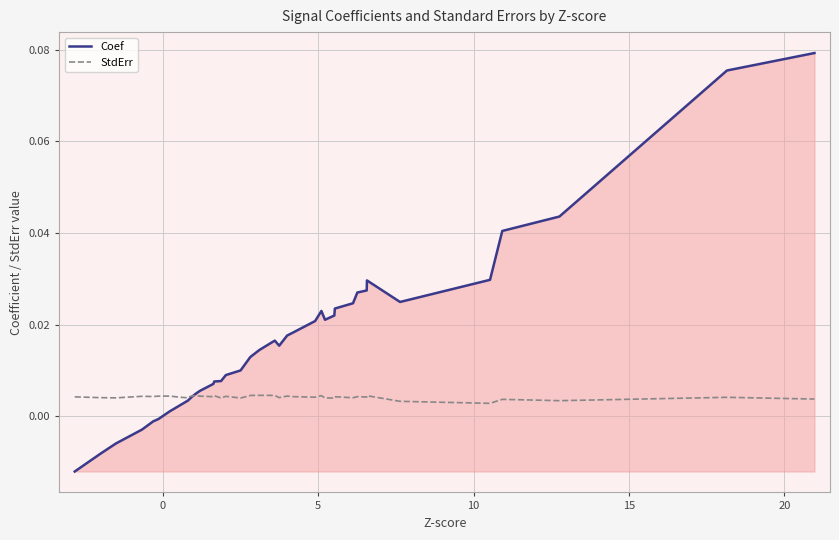

Rank the series by their average value, from highest to lowest.

Coef, StdErr